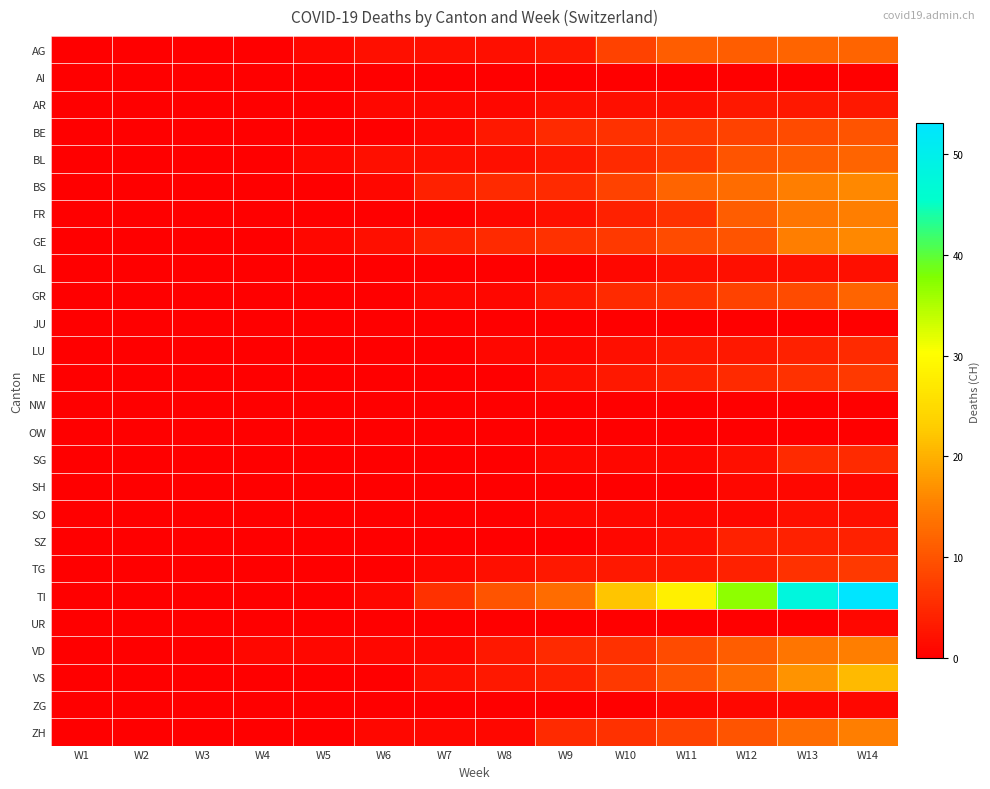

What is the spread (max minus min) of values at W12?

37